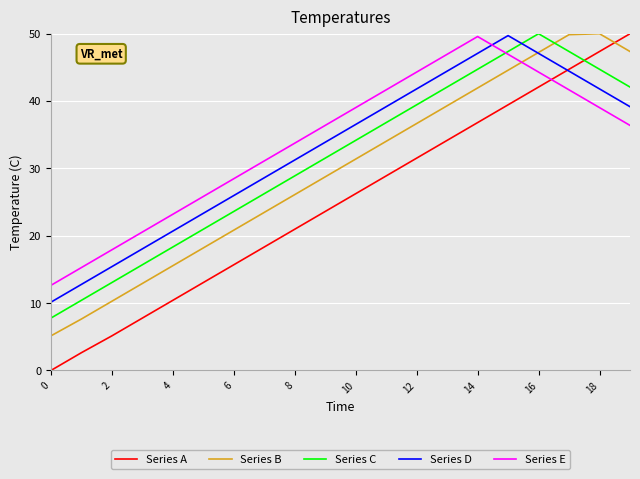

After their last crossing, which series has the higher values: Series B or Series C?

Series B